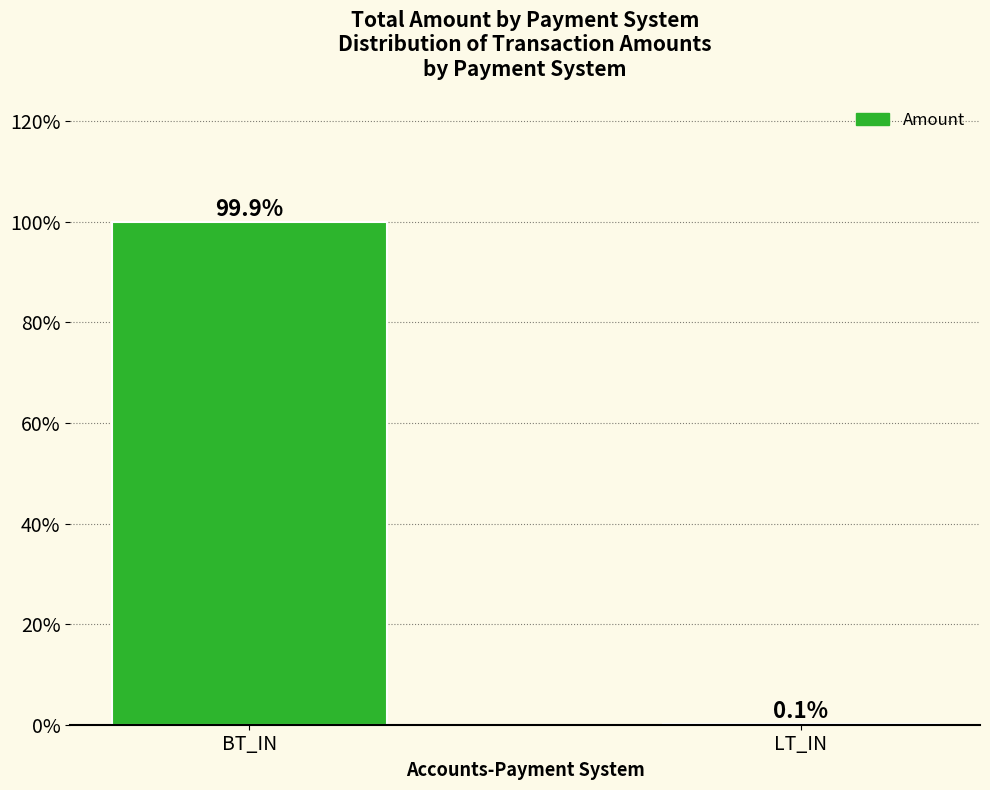

At which label is the value closest to 50?

LT_IN